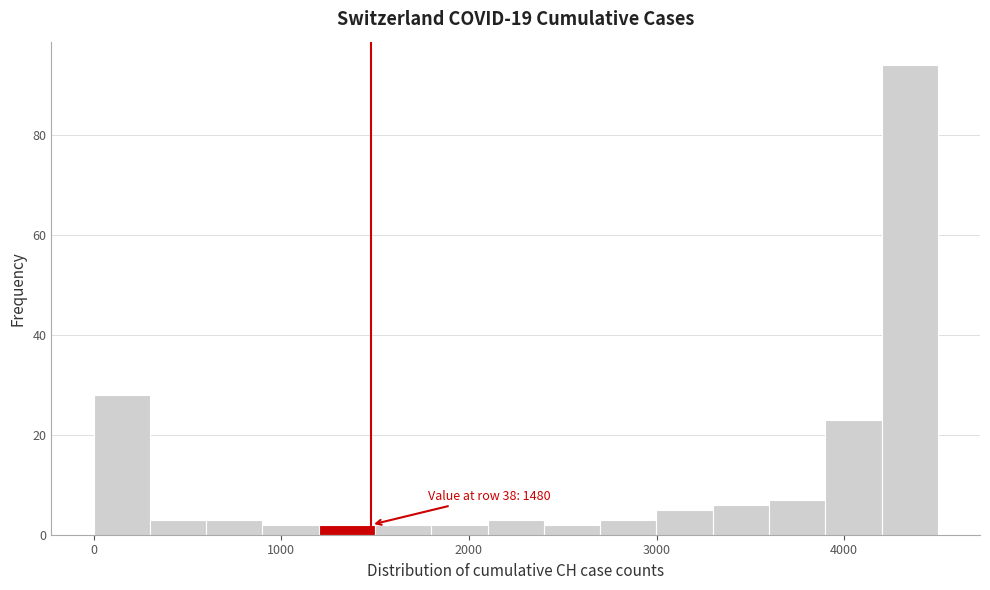

Read against the x-axis, roughly where is the centre of the tallest bar?

4300